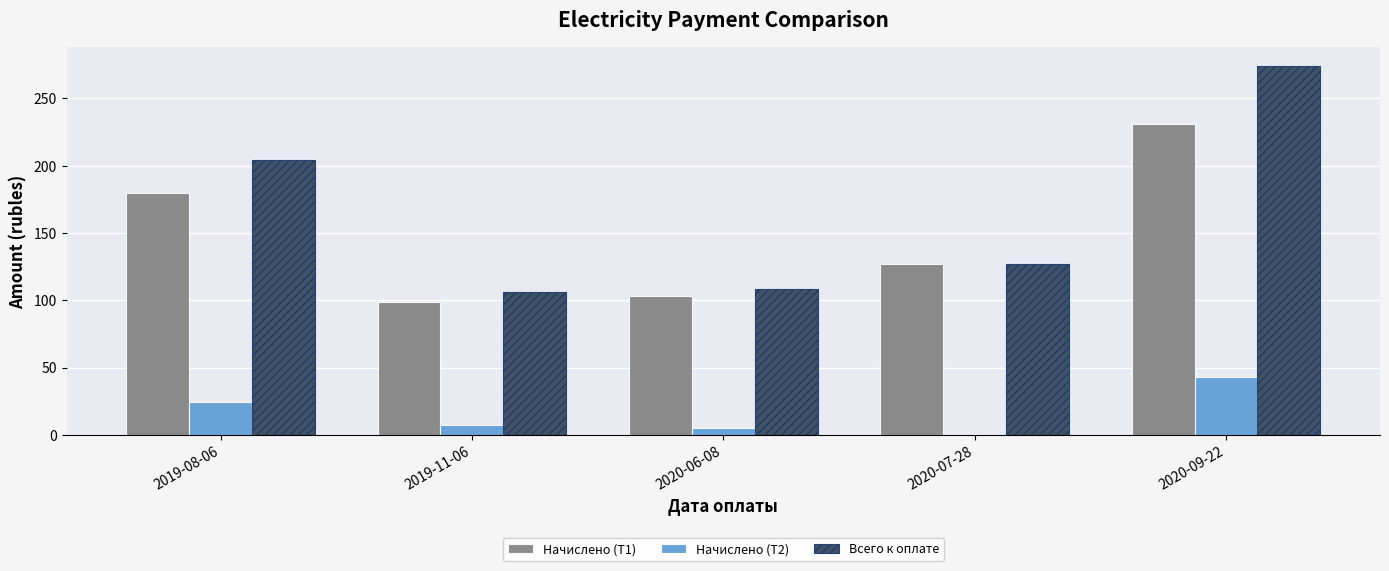

How many categories are shown in the chart?

5